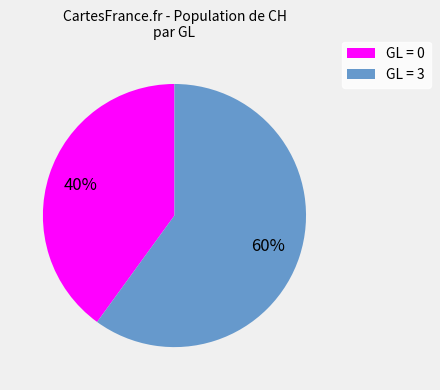

How many segments does this pie chart have?

2